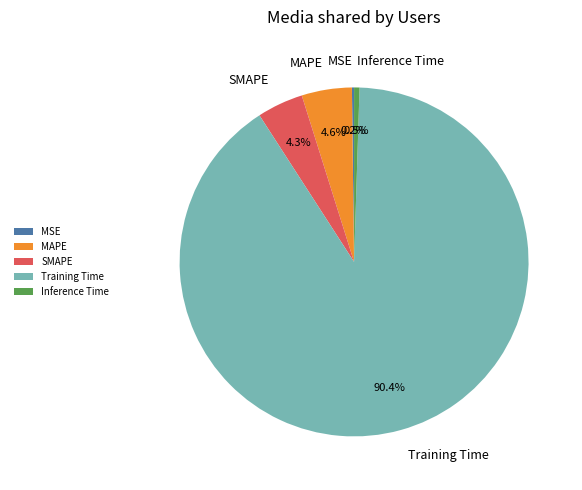

To the nearest percent, what is the average slice percentage?

20%